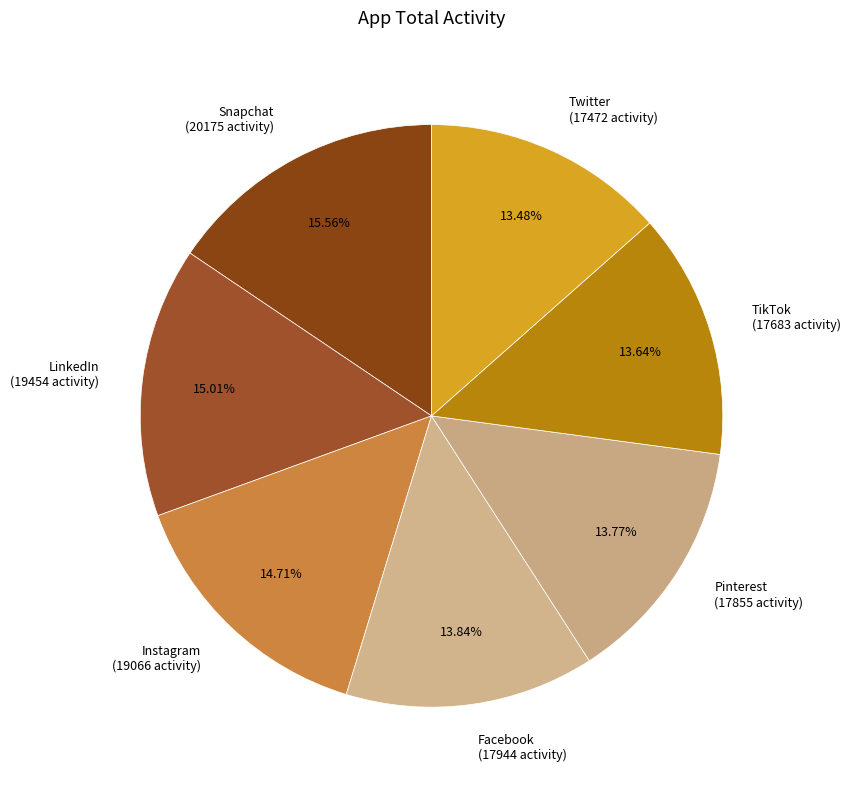

Which category has the biggest portion of the pie?

Snapchat